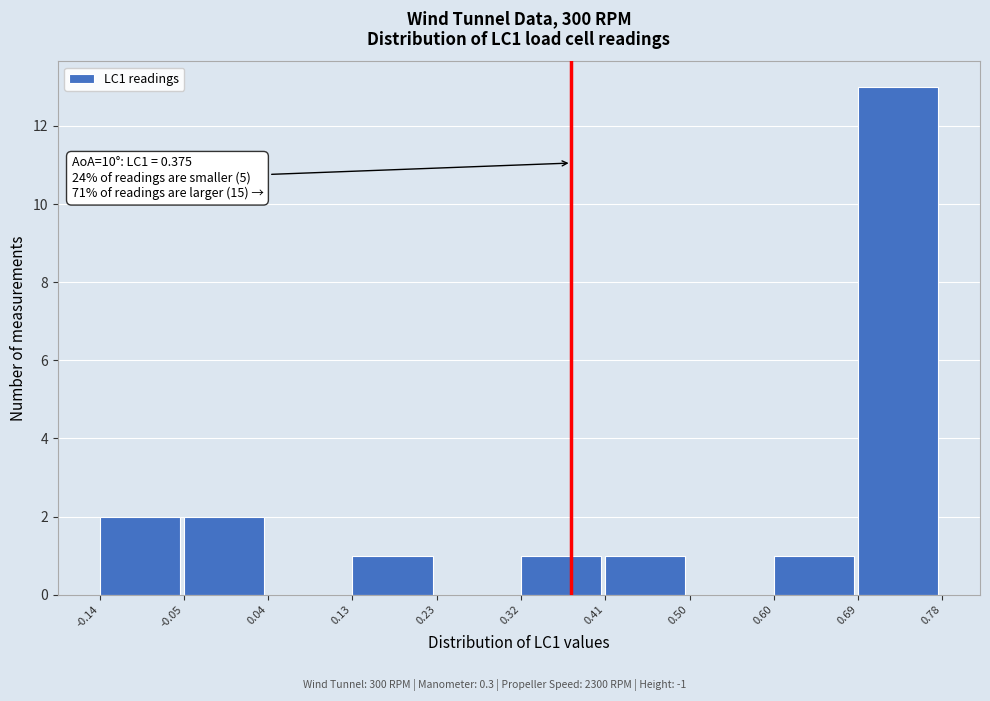

Which range on the x-axis has the tallest bar?

0.69 to 0.78